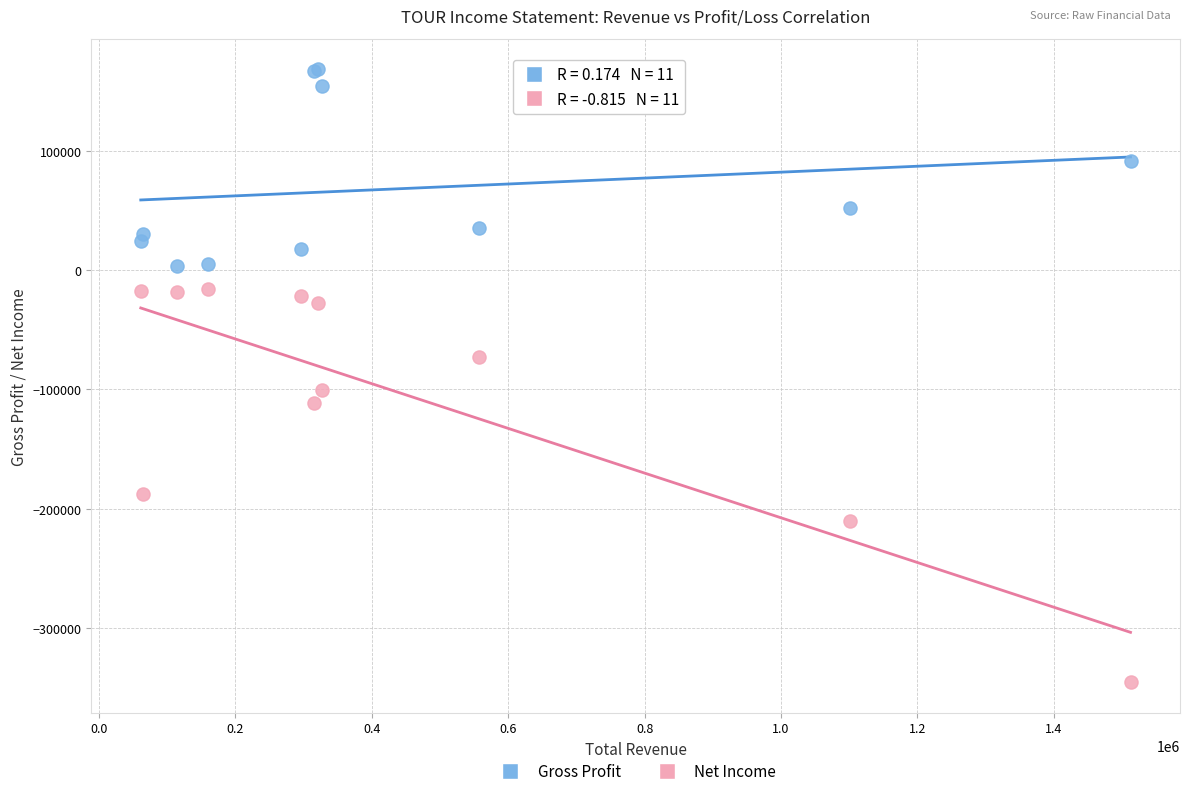

Which series reaches the minimum Y coordinate?

Net Income